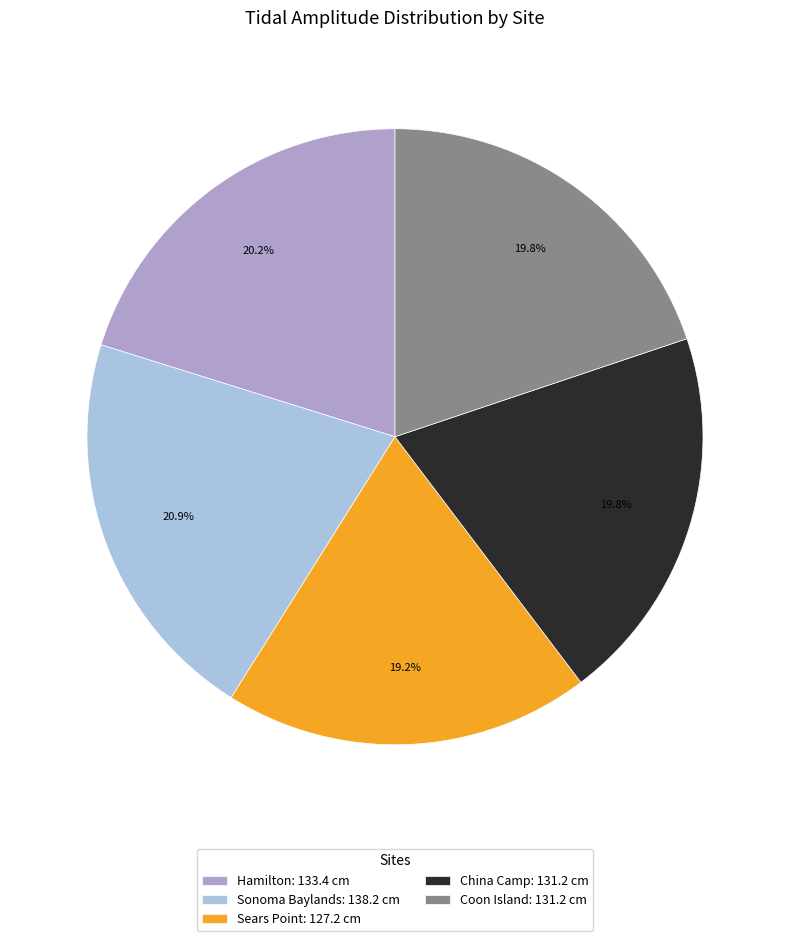

Is there any slice that represents more than half of the pie?

No